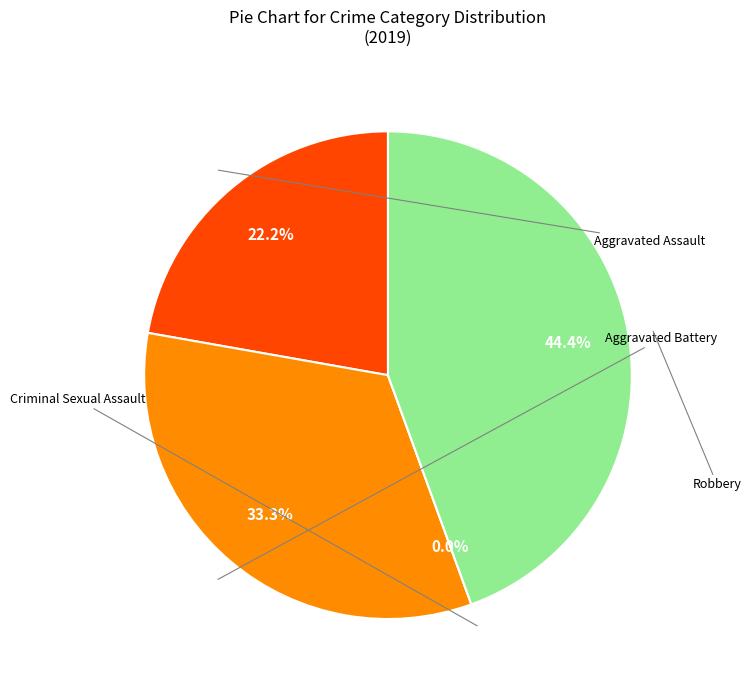

To the nearest percent, what is the combined percentage of Criminal Sexual Assault and Robbery?

44%